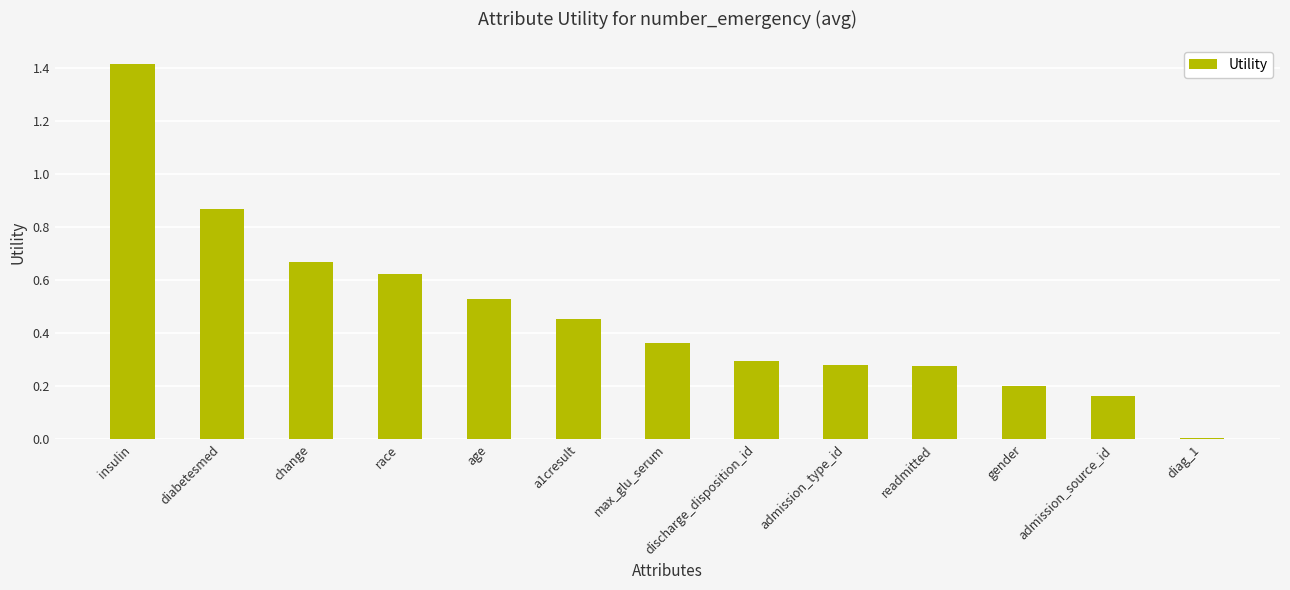

Between diabetesmed and admission_source_id, which is larger?

diabetesmed